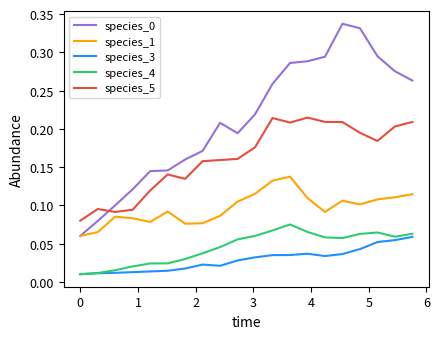

True or false: species_1 and species_4 cross at least once.

False